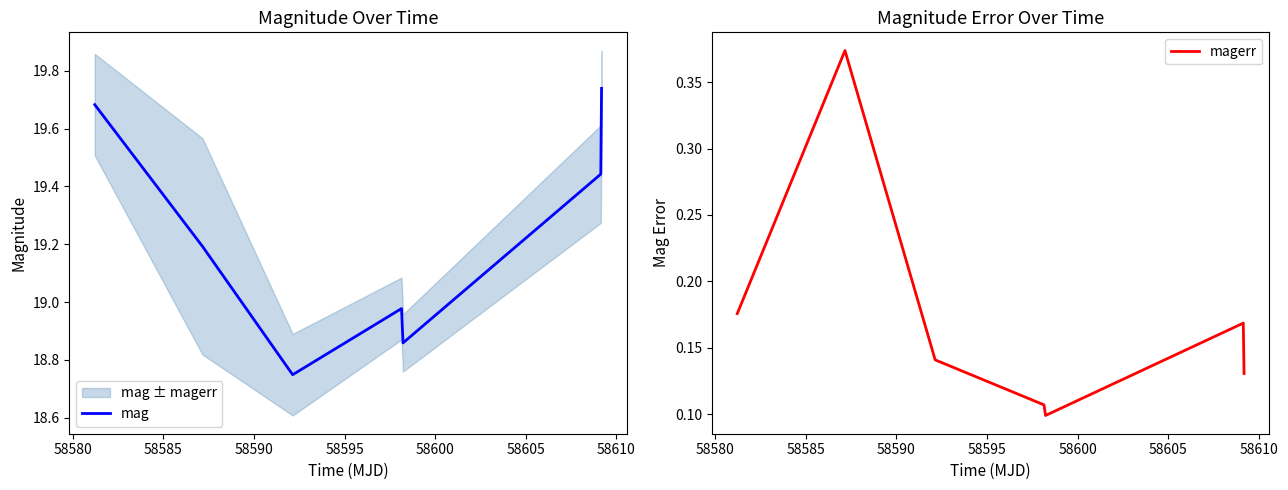

True or false: mag and magerr intersect in this chart.

False